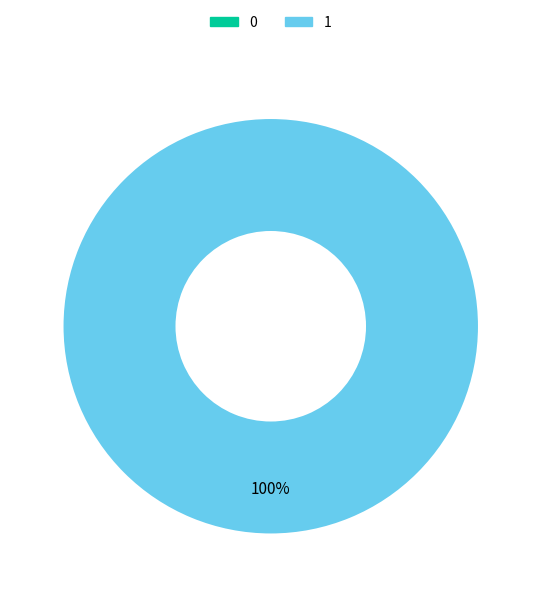

What is the largest slice in the pie chart?

1